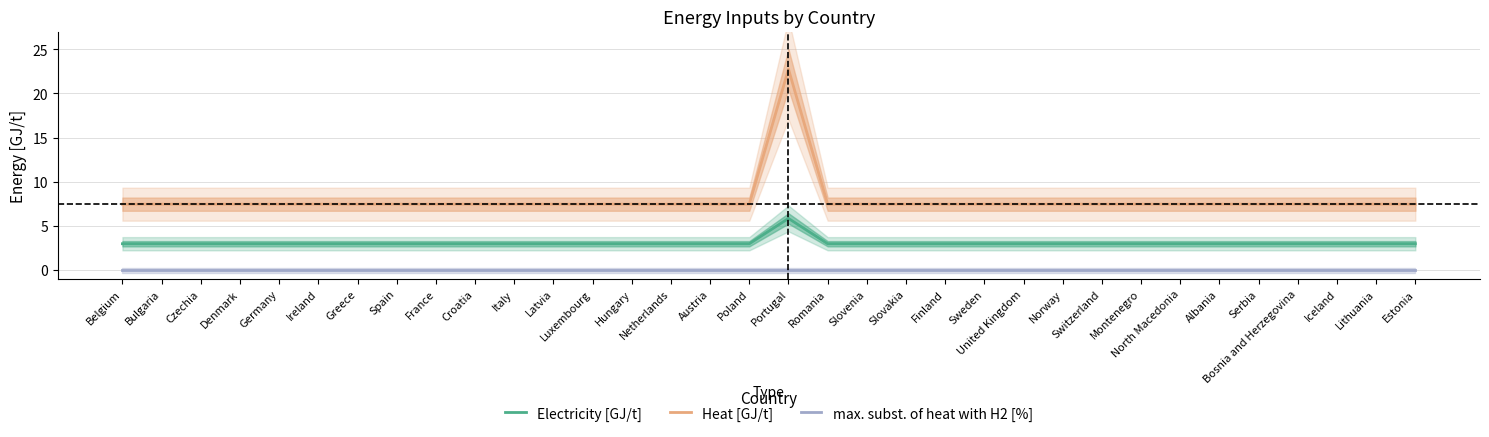

The value of max. subst. of heat with H2 [%] at Albania is 0.0. True or false?

True